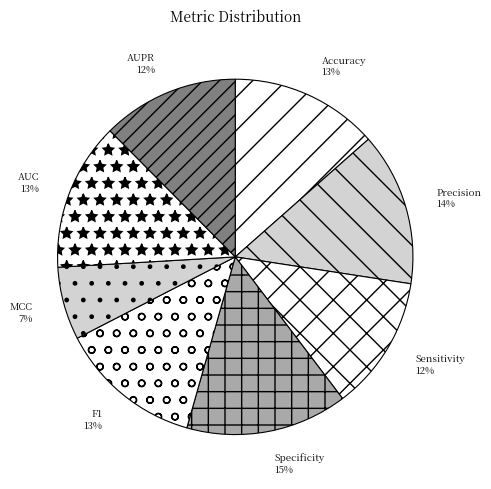

To the nearest percent, what percentage of the pie is F1?

13%